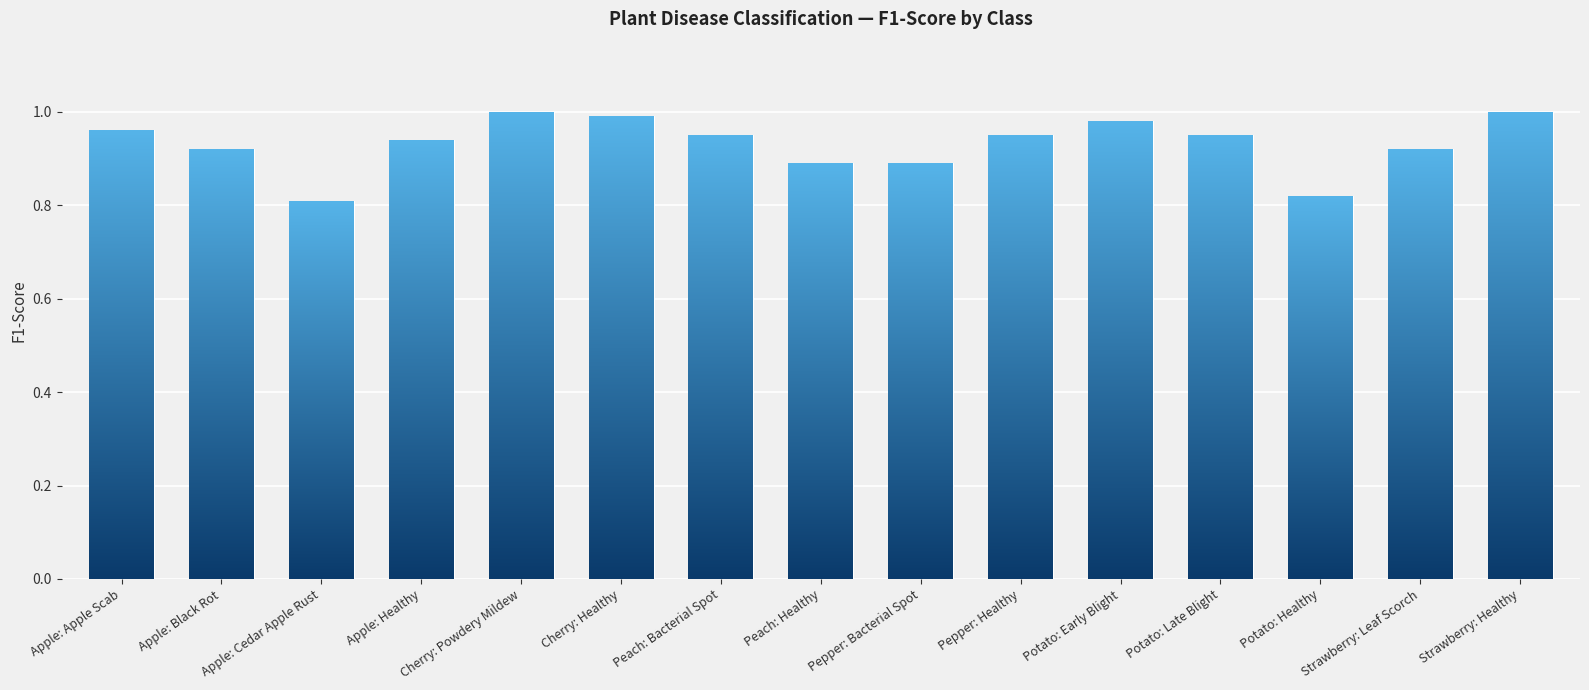

What is the label of the 14th bar from the left?

Strawberry: Leaf Scorch